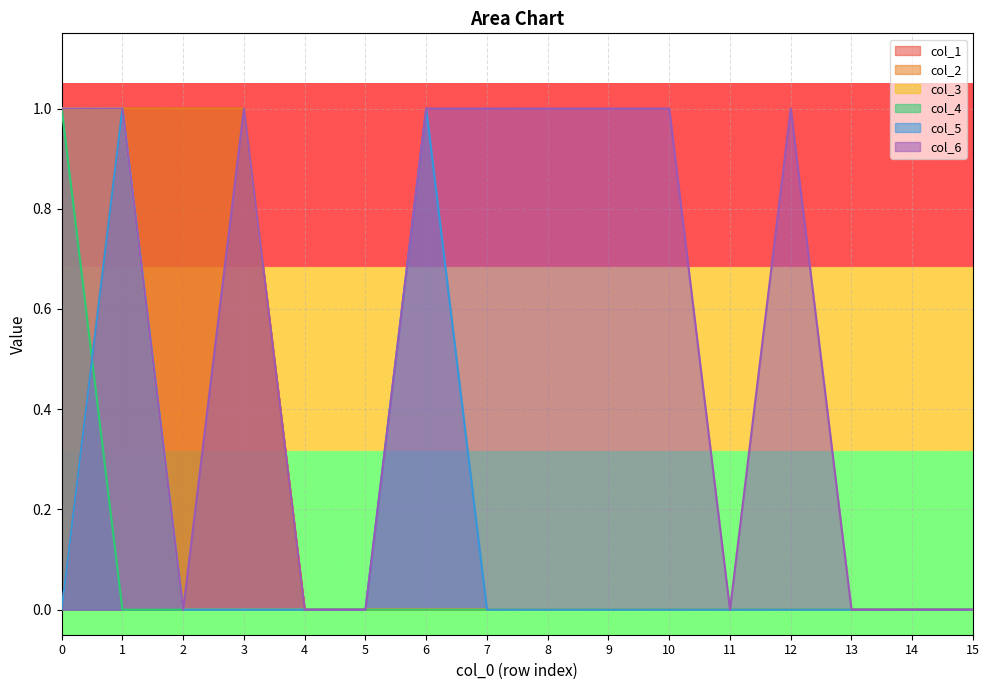

At how many categories does at least one series exceed 0?

10